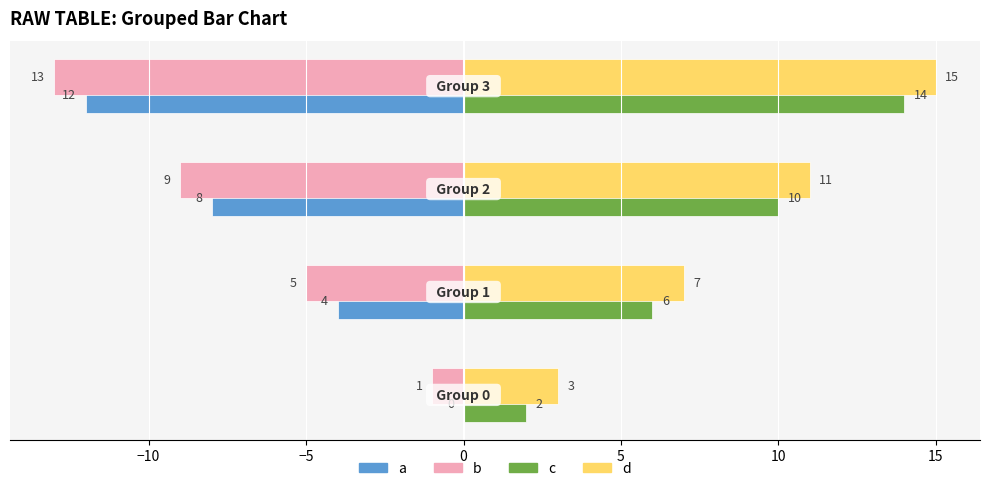

How many a values are between -8 and 0?

3